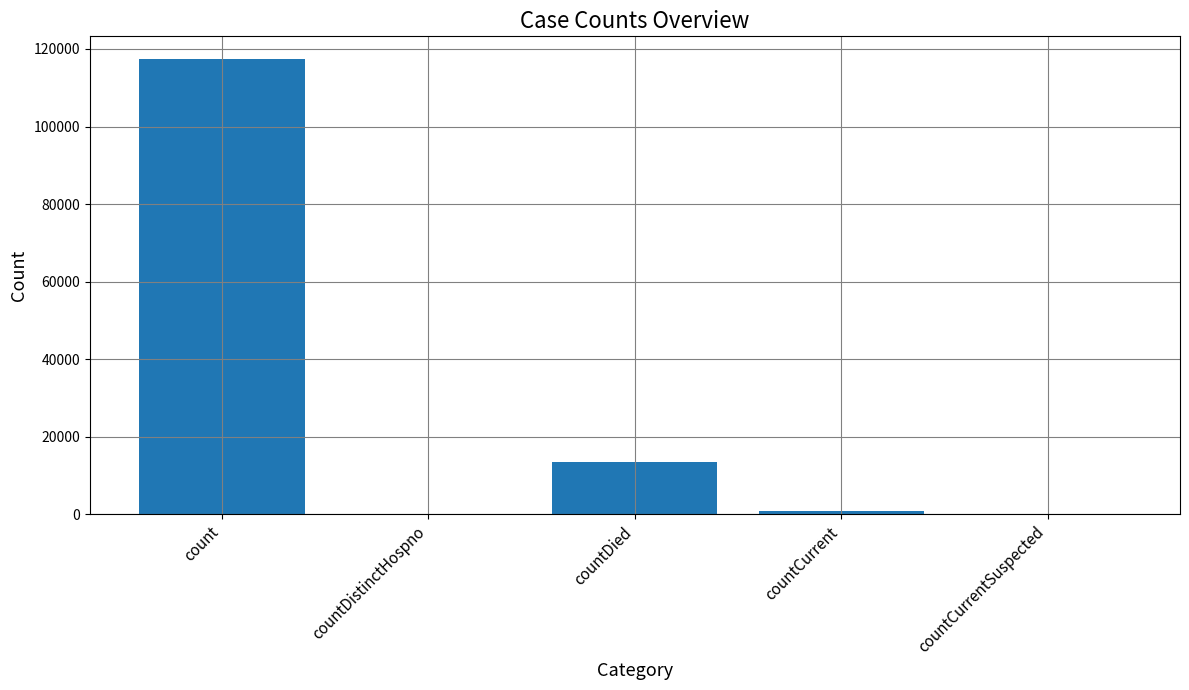

Between countCurrent and count, which is larger?

count